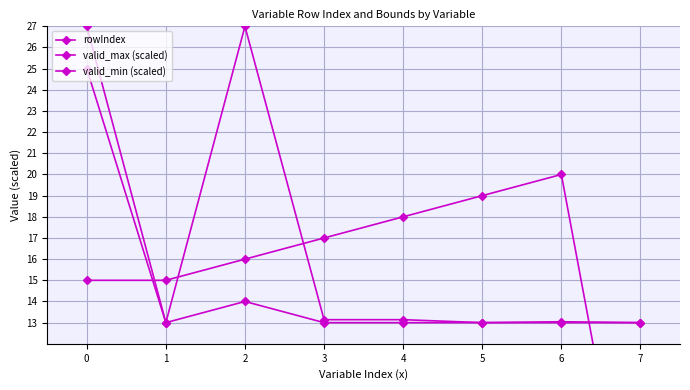

Is the value of rowIndex at 3 greater than the value of valid_max (scaled) at 2?

No